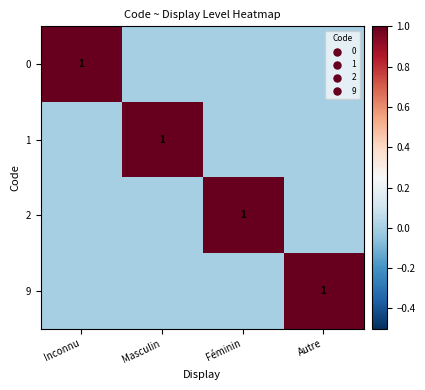

What is the highest value of the 1 series?

1